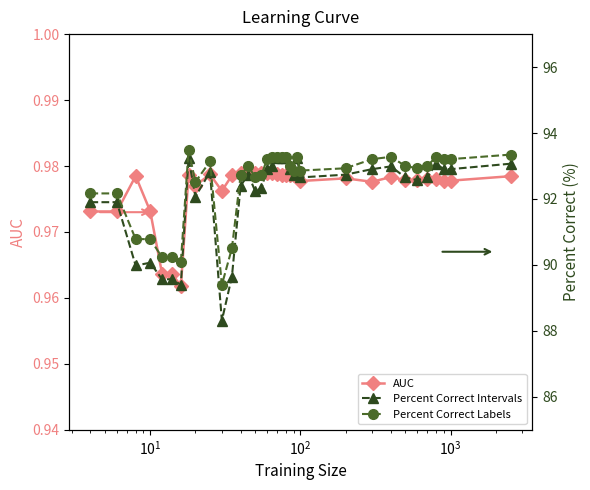

What is the value of the percent.correct.intervals point at the 25th from the left?

92.7